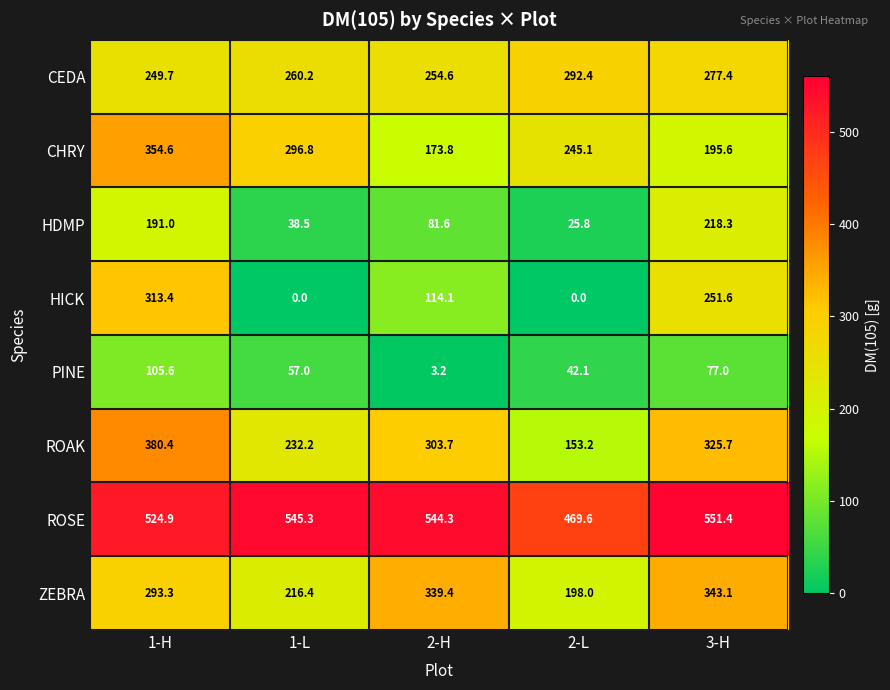

The value of ZEBRA at 1-H is 293.3. True or false?

True